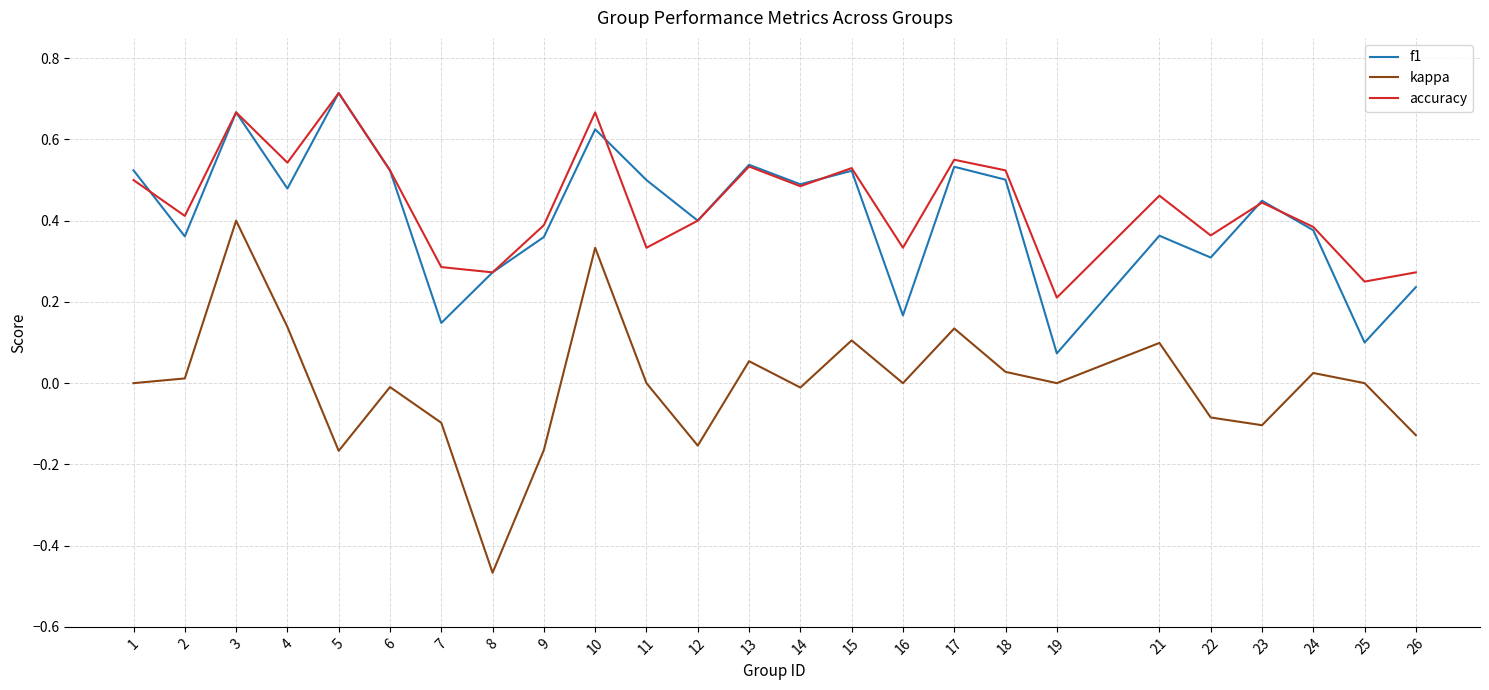

How many lines are shown in the chart?

3